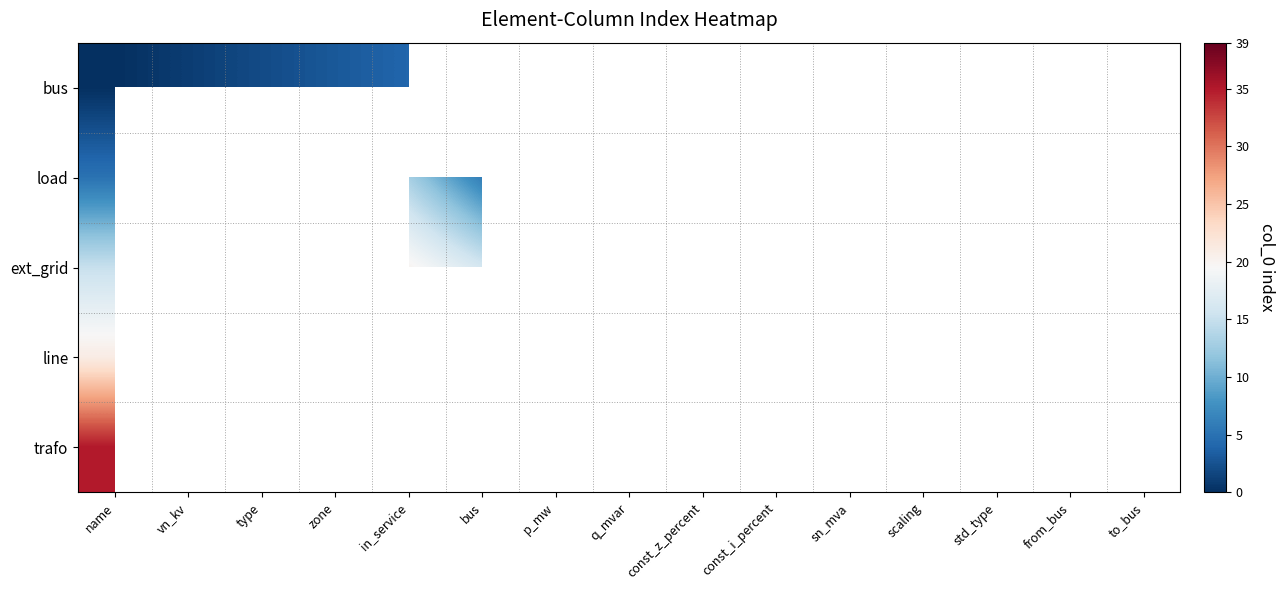

Which label corresponds to the largest value in the chart?

sn_mva